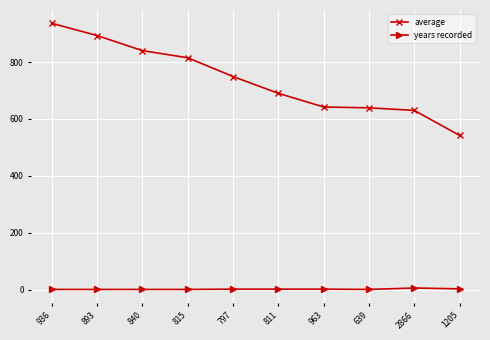

List the series in order of their overall mean, lowest first.

years recorded, average